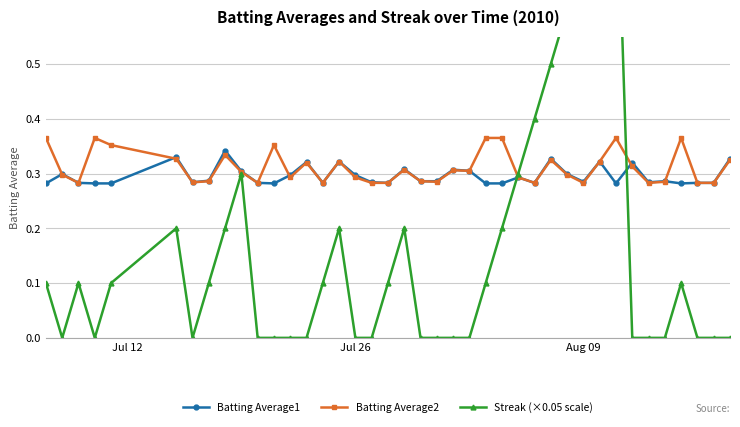

The Batting Average2 series shows 0.1 at Aug 09. True or false?

False